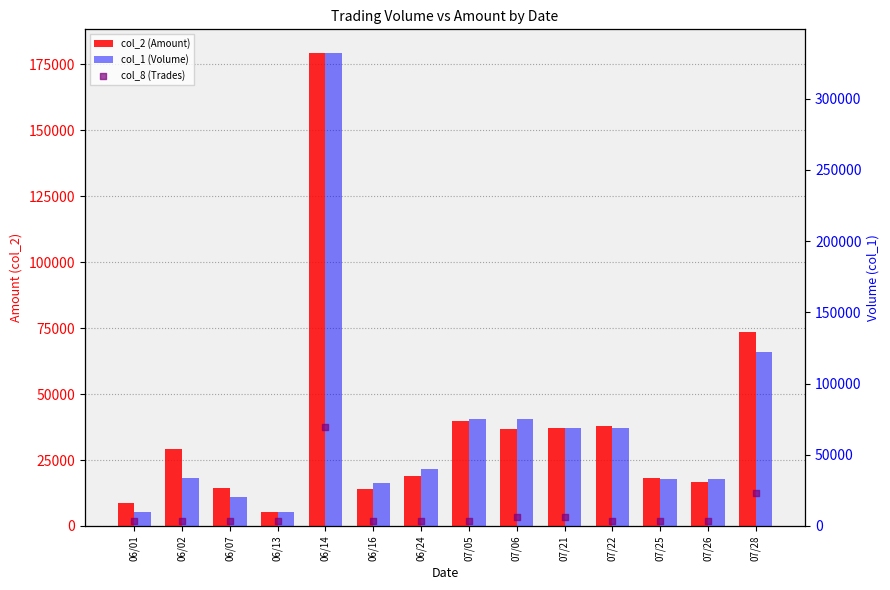

Which series contains the lowest Y value?

col_8 (Trades)